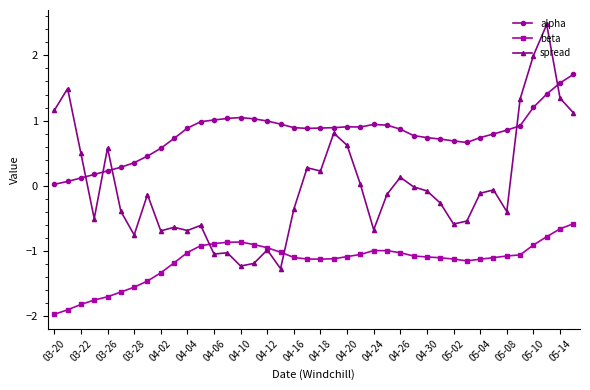

Which series has the largest range (max minus min)?

spread